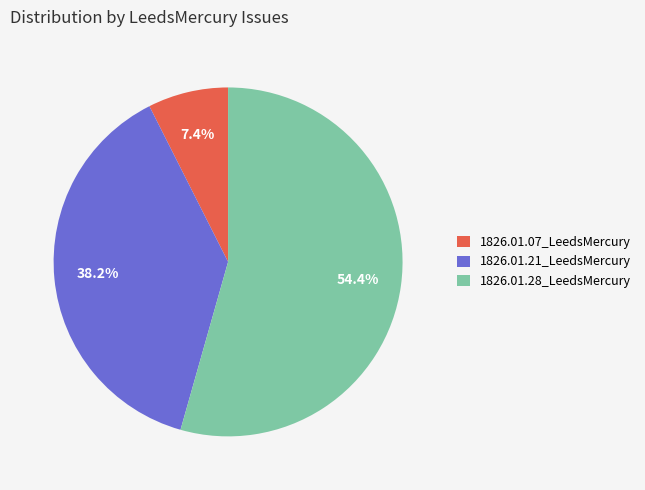

What percentage is the 1826.01.28_LeedsMercury slice, to the nearest percent?

54%